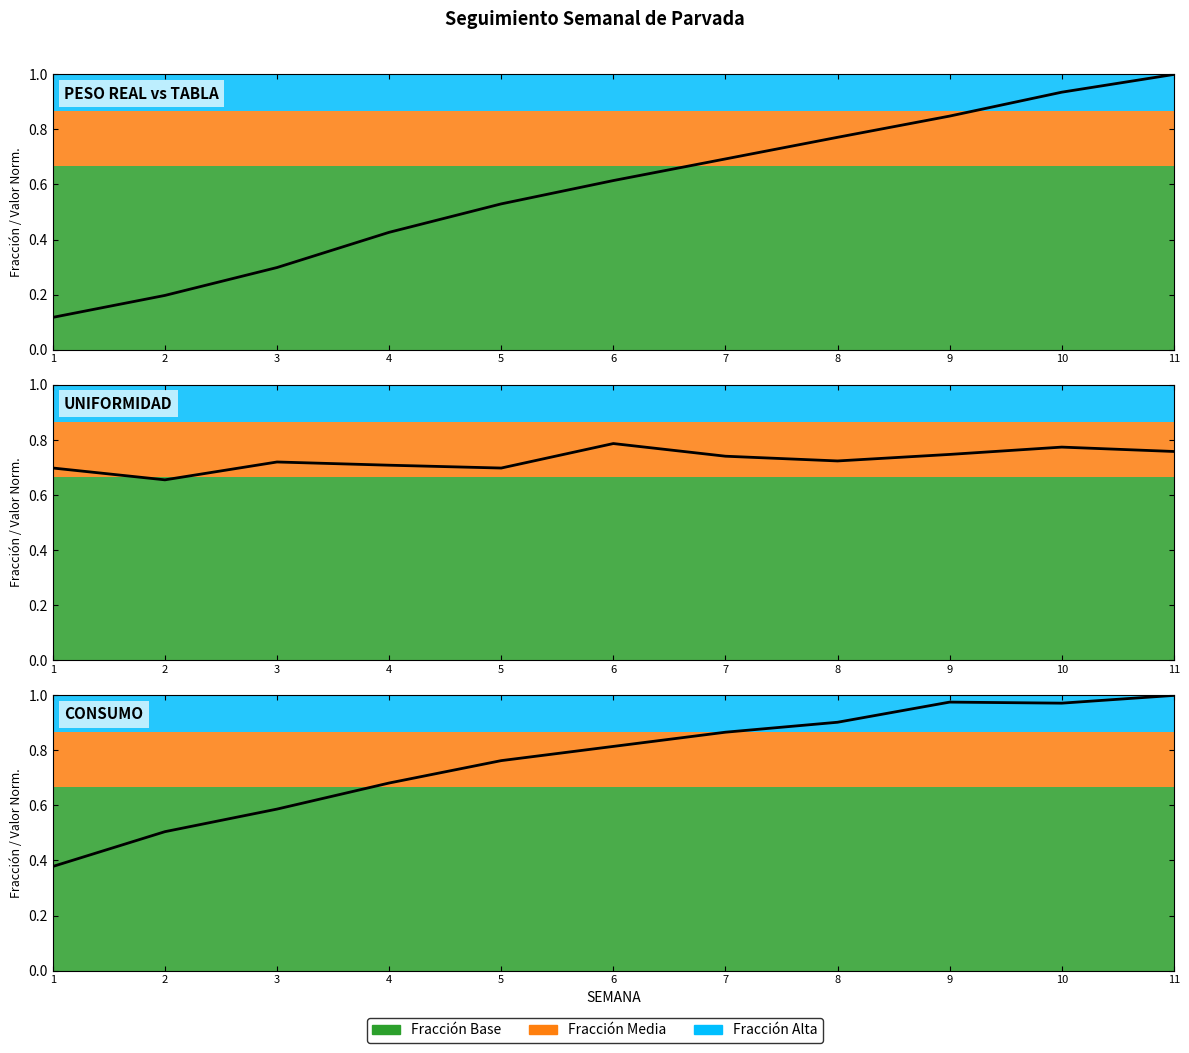

Is it true that Uniformidad equals 1.1 at 7?

False